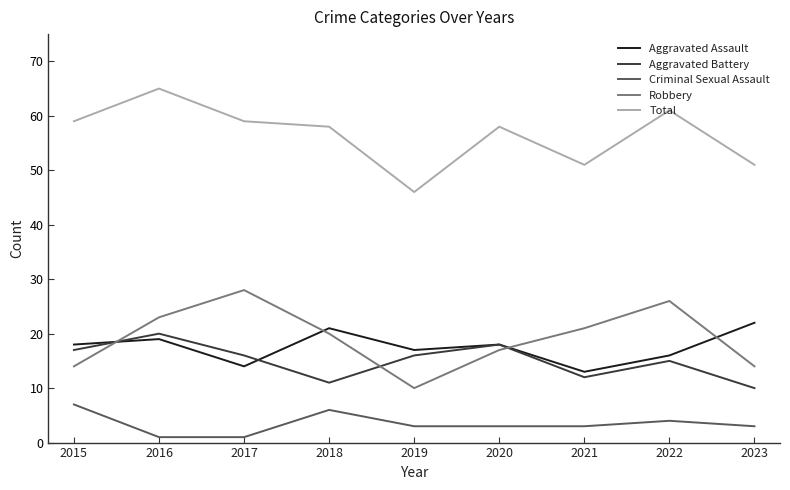

True or false: Criminal Sexual Assault and Aggravated Battery cross at least once.

False